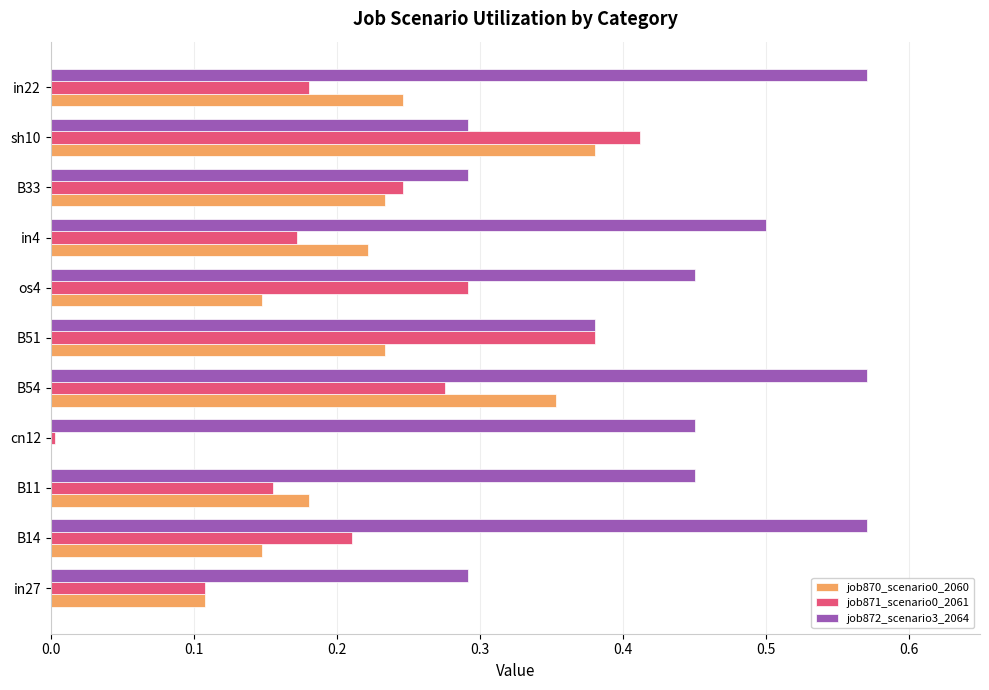

What is the sum of all job871_scenario0_2061 values?

2.4